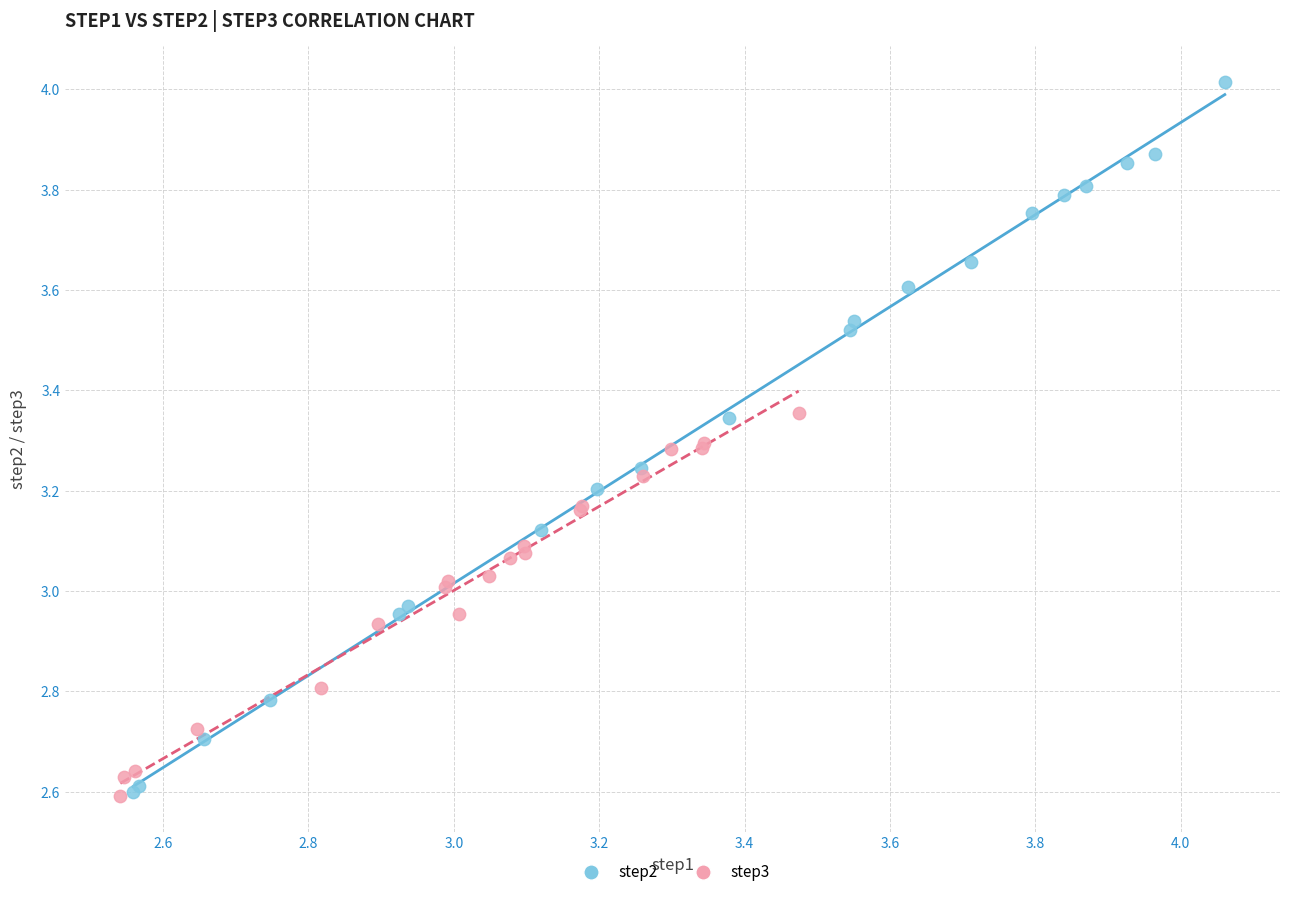

What are all the series names shown in the legend?

step2, step3